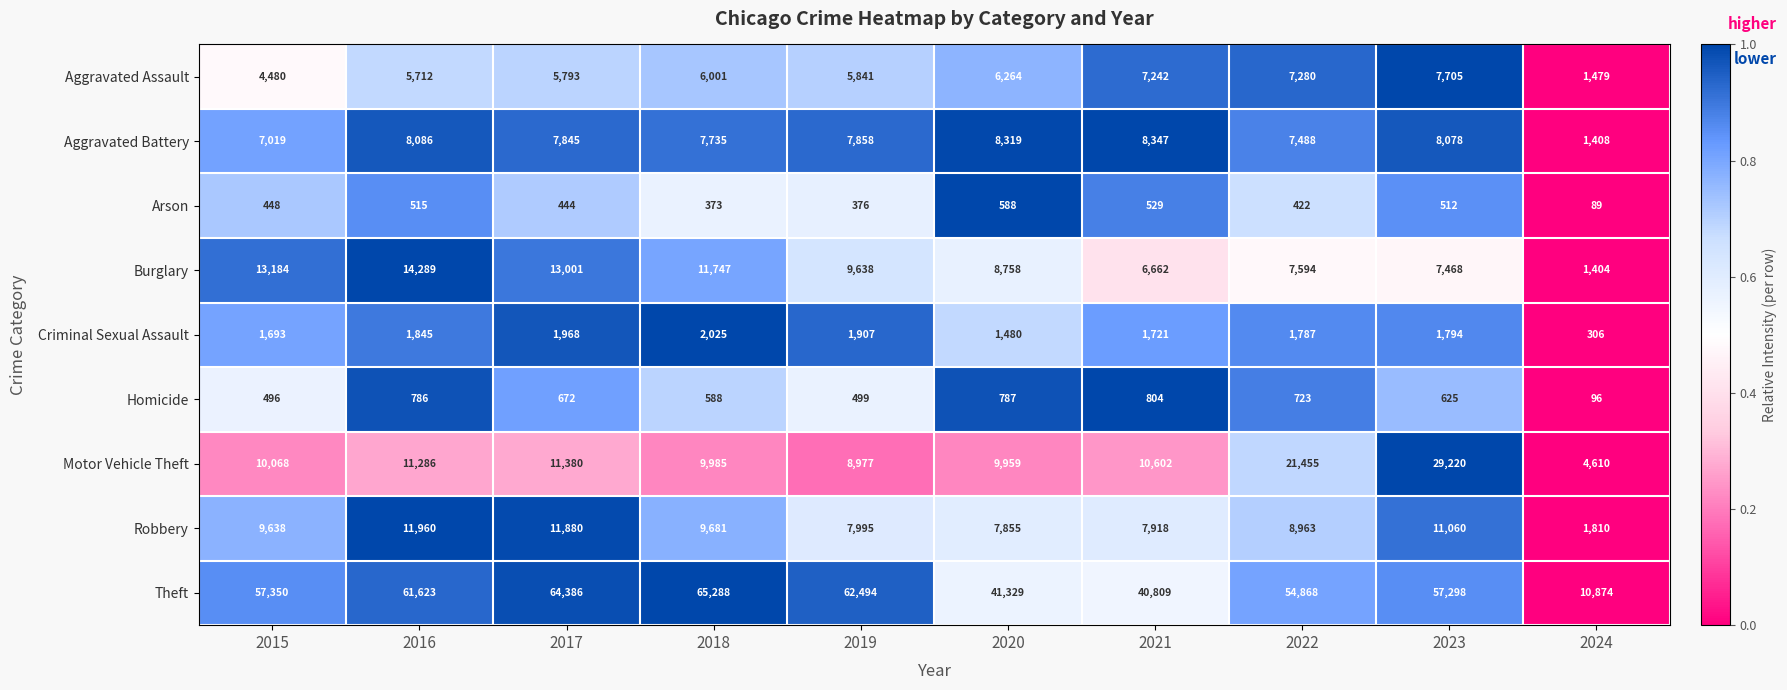

The Robbery series shows 7995 at 2019. True or false?

True